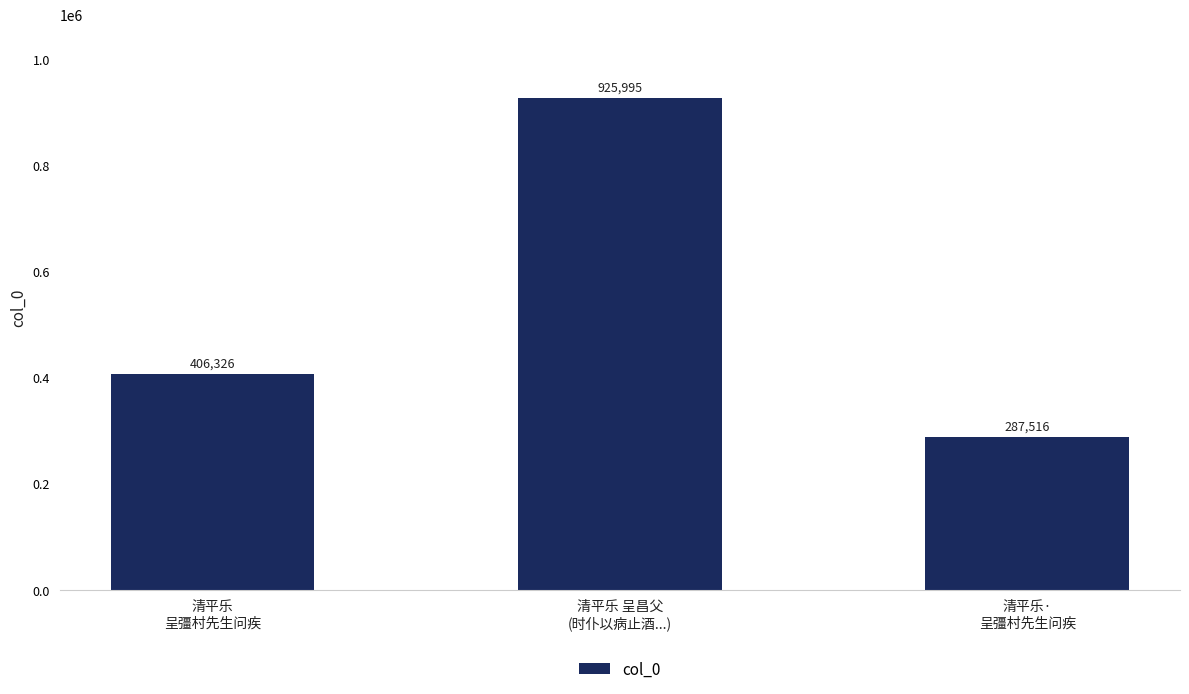

Is it true that the value at 清平乐
呈彊村先生问疾 is 557188?

False